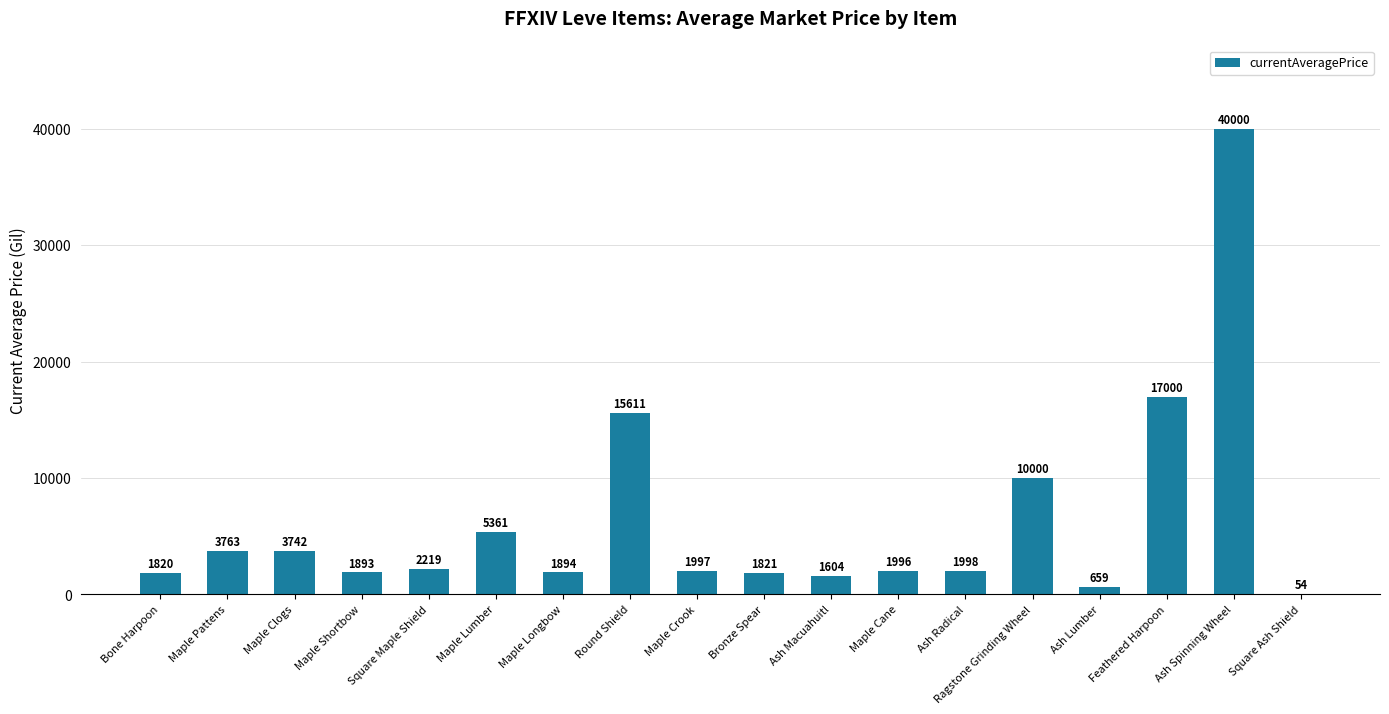

The value at Ragstone Grinding Wheel is 10000. True or false?

True